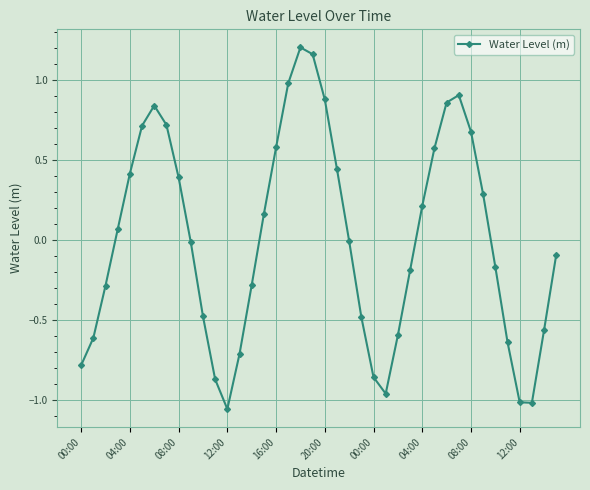

What is the difference between the maximum and minimum values?

2.3